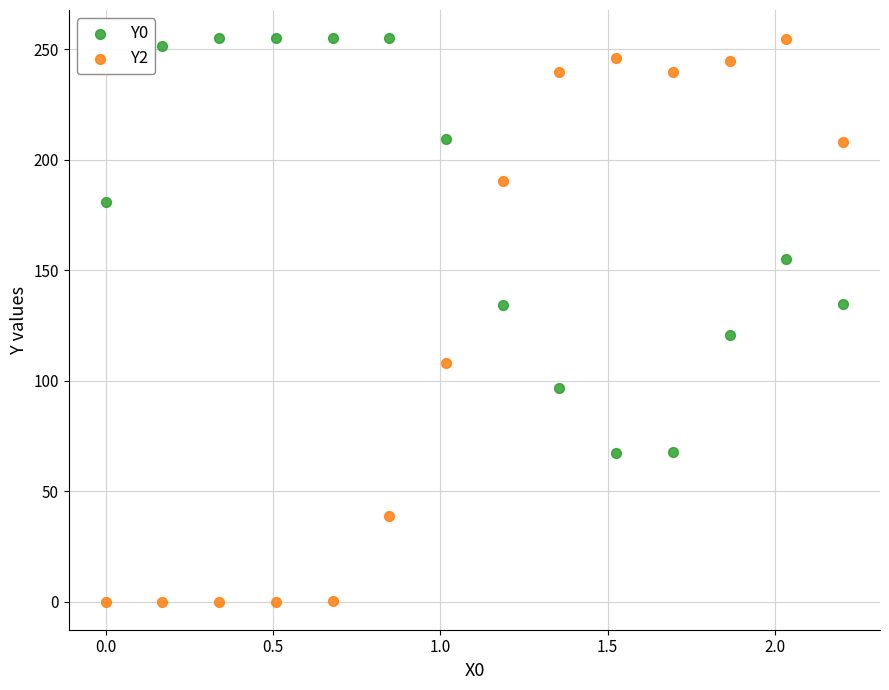

Across all data points, what is the range of X values (max minus min)?

2.2